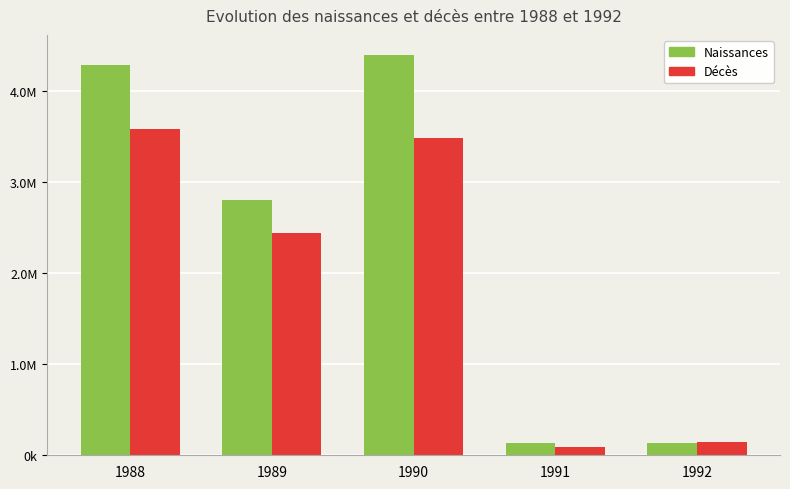

What is the value of the Décès bar at the 2nd from the left?

2438272.5